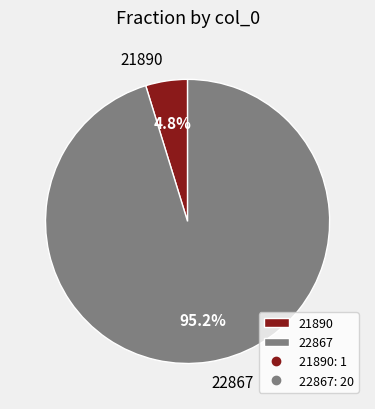

Is there any slice that represents more than half of the pie?

Yes